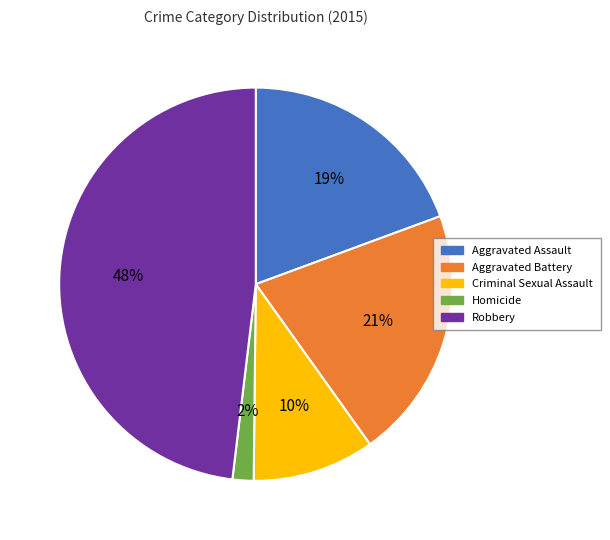

Is the sum of Homicide and Aggravated Battery greater than half?

No